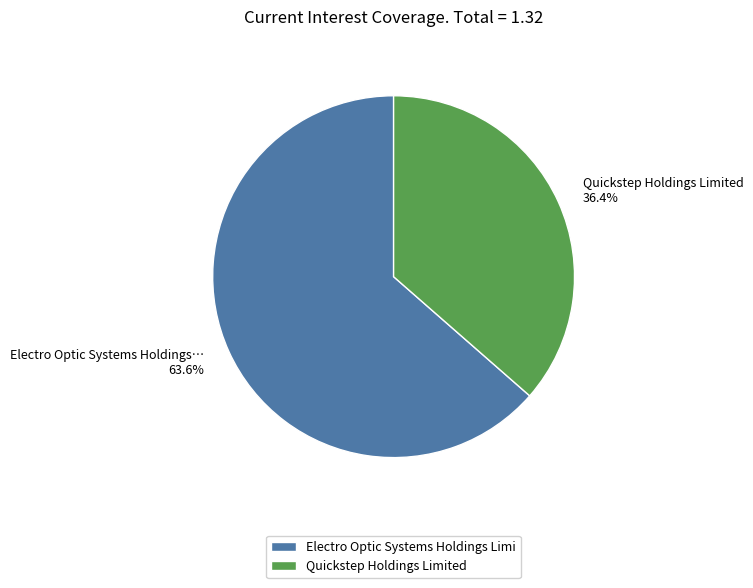

What percentage is NOT represented by Quickstep Holdings Limited?

63.6%